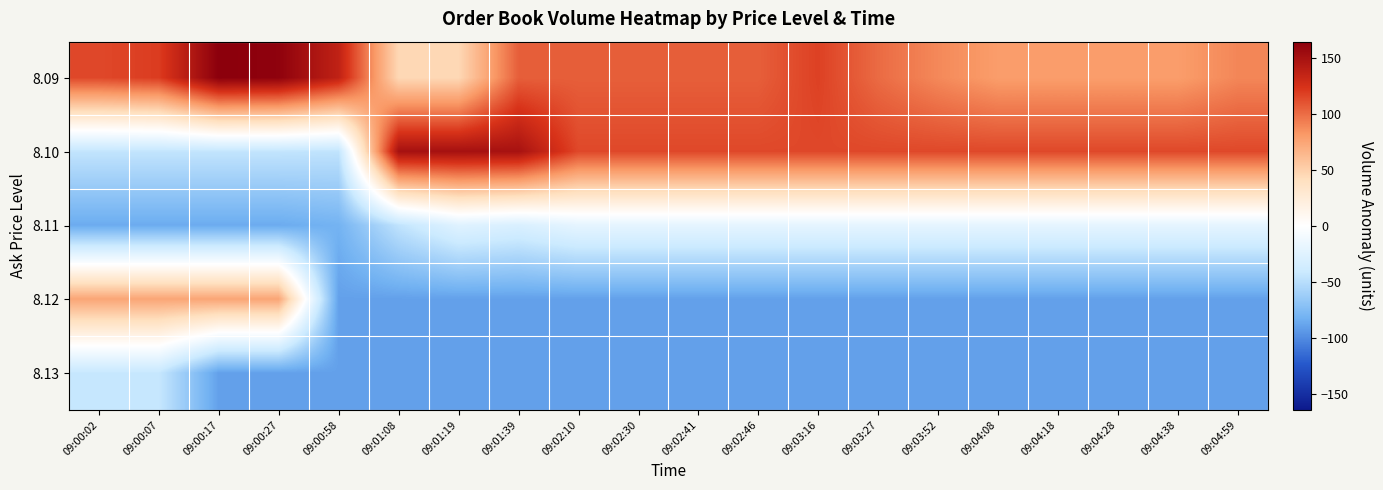

Which series has the largest range (max minus min)?

8.10